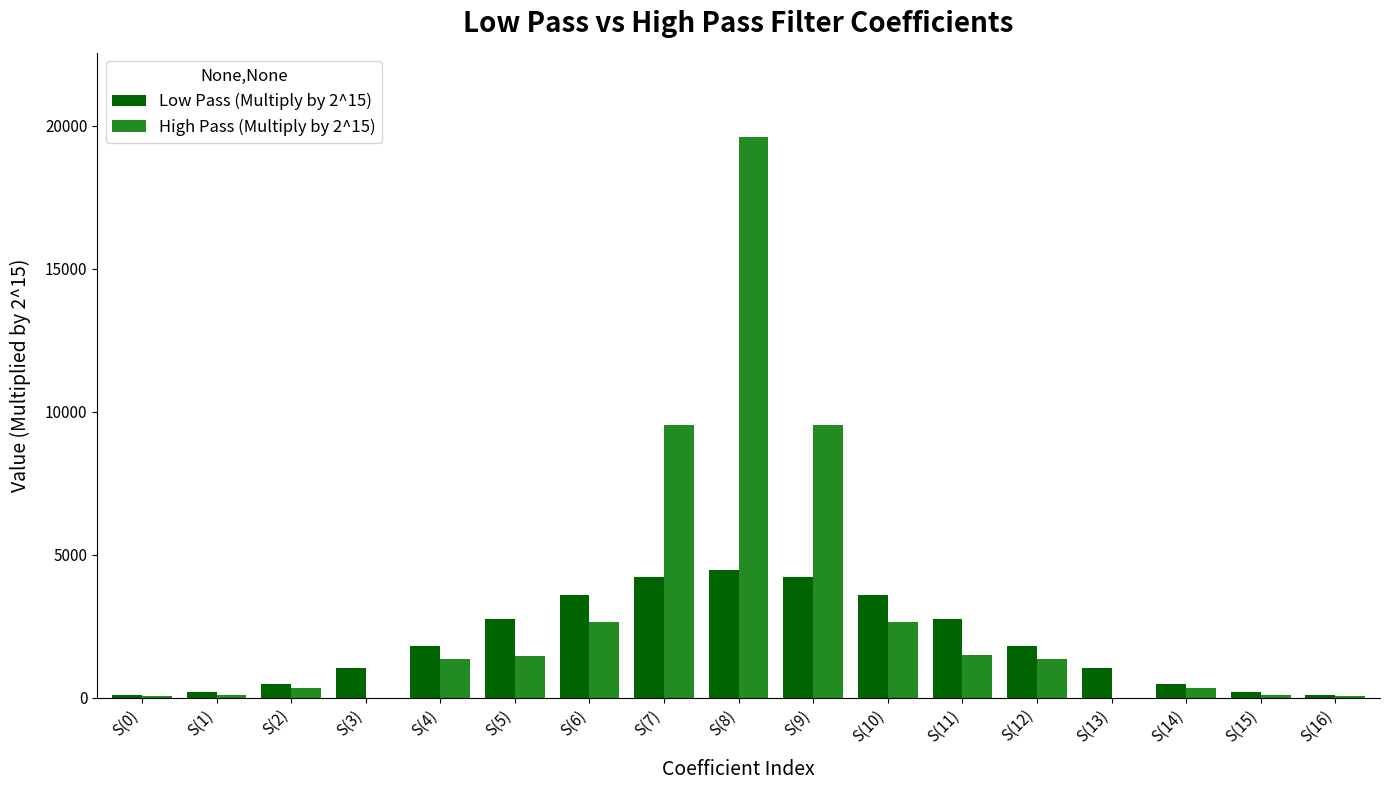

Which series has the largest total across all categories?

High Pass (Multiply by 2^15)